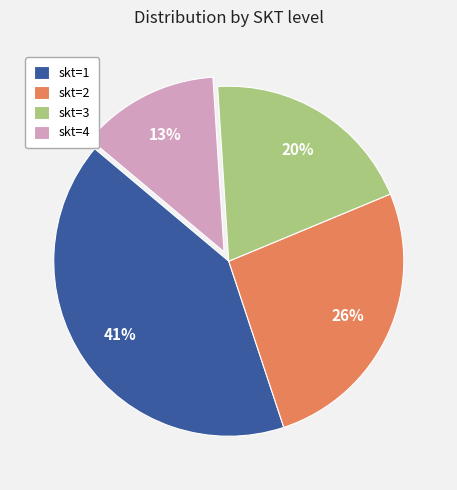

What is the ratio of the value at skt=4 to the value at skt=1?

0.3